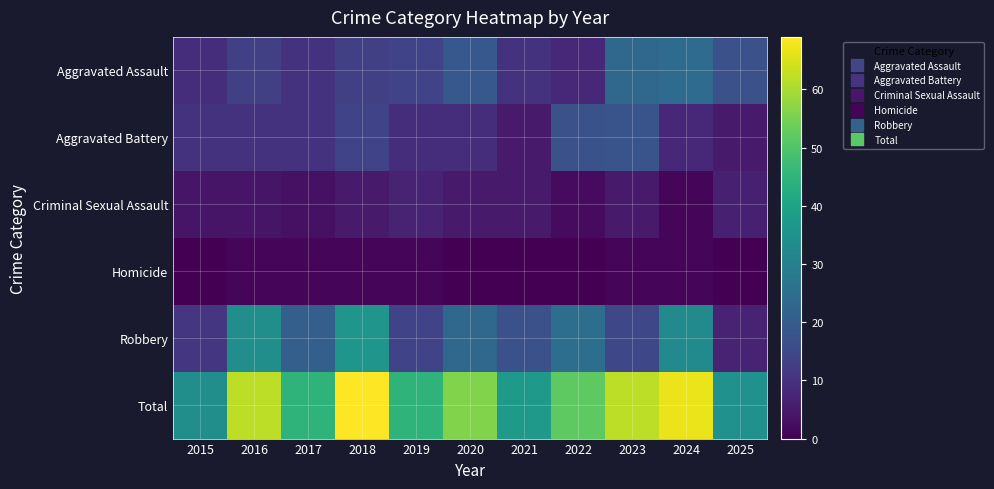

Reading left to right, what are all the values shown in this chart?

Aggravated Assault: 2015=9	2016=13	2017=10	2018=13	2019=14	2020=19	2021=10	2022=8	2023=23	2024=24	2025=17
Aggravated Battery: 2015=10	2016=10	2017=10	2018=14	2019=9	2020=9	2021=5	2022=17	2023=18	2024=8	2025=5
Criminal Sexual Assault: 2015=4	2016=4	2017=3	2018=5	2019=7	2020=5	2021=5	2022=2	2023=5	2024=1	2025=6
Homicide: 2015=0	2016=1	2017=1	2018=1	2019=1	2020=0	2021=0	2022=0	2023=1	2024=1	2025=0
Robbery: 2015=11	2016=34	2017=21	2018=36	2019=14	2020=23	2021=17	2022=25	2023=15	2024=33	2025=7
Total: 2015=34	2016=62	2017=45	2018=69	2019=45	2020=56	2021=37	2022=52	2023=62	2024=67	2025=35